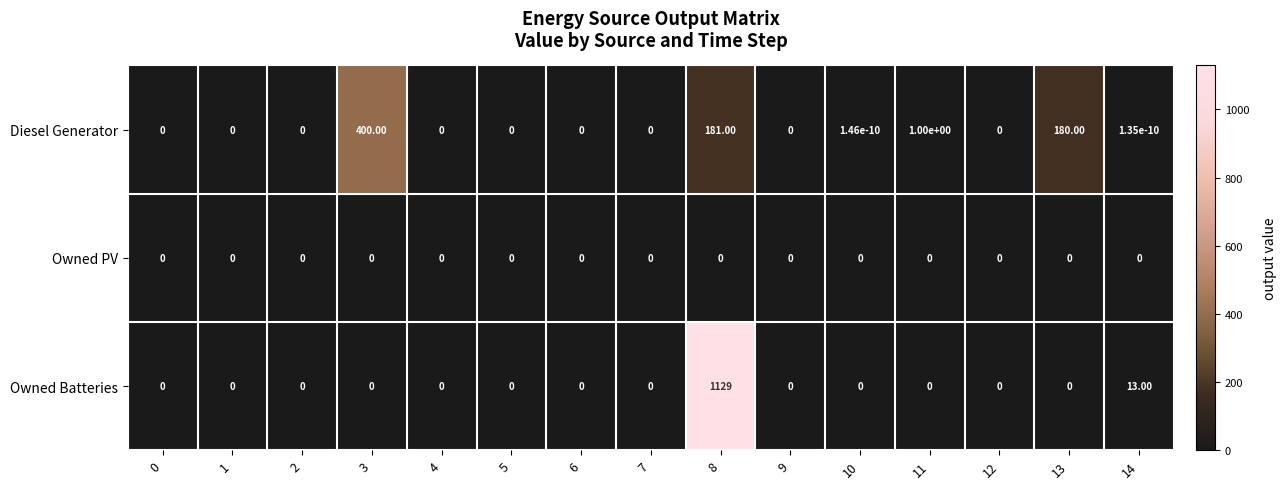

Rank the series by their average value, from lowest to highest.

Owned PV, Diesel Generator, Owned Batteries